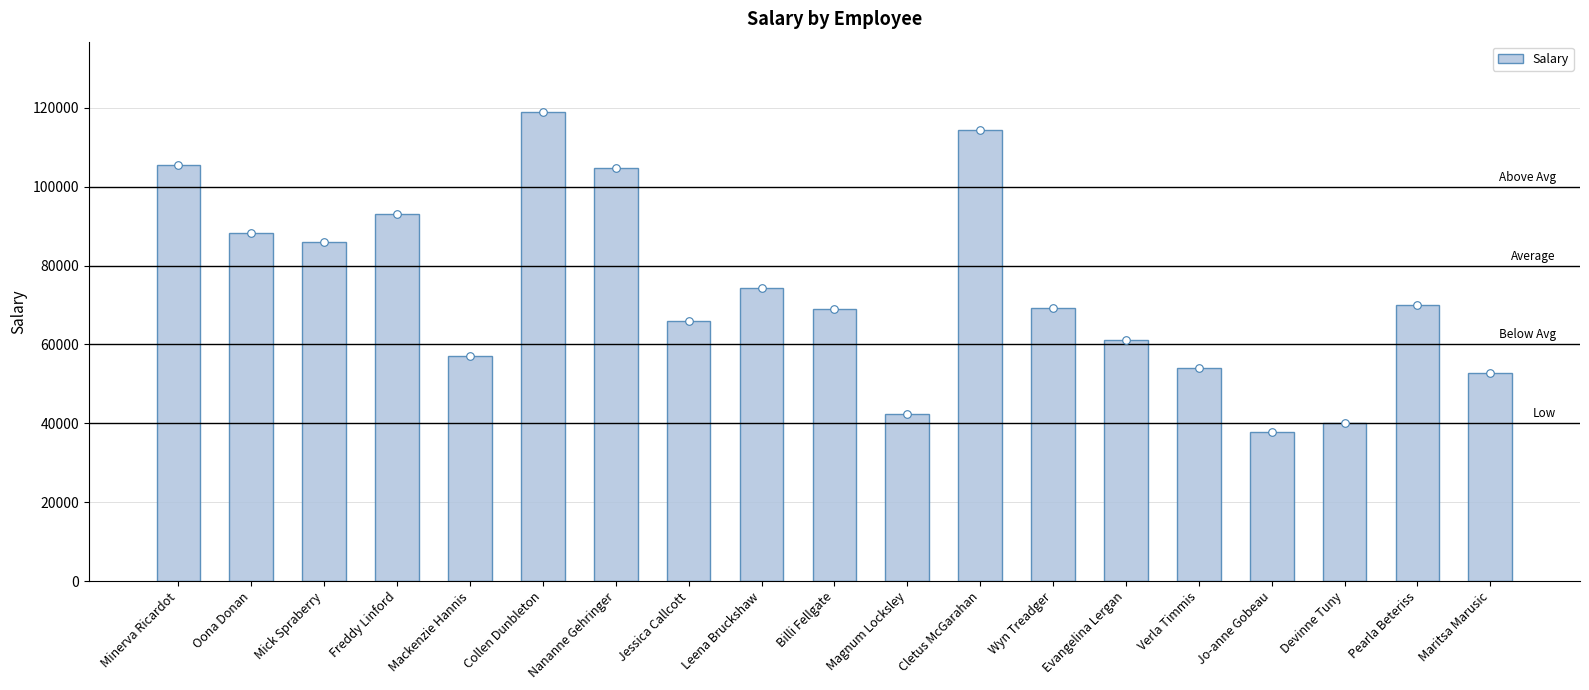

Which has a higher value, Verla Timmis or Devinne Tuny?

Verla Timmis